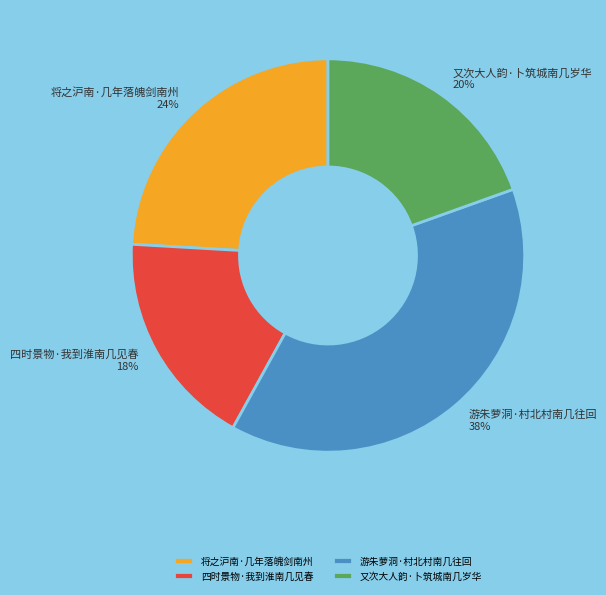

Between 将之沪南·几年落魄剑南州 and 又次大人韵·卜筑城南几岁华, which is larger?

将之沪南·几年落魄剑南州